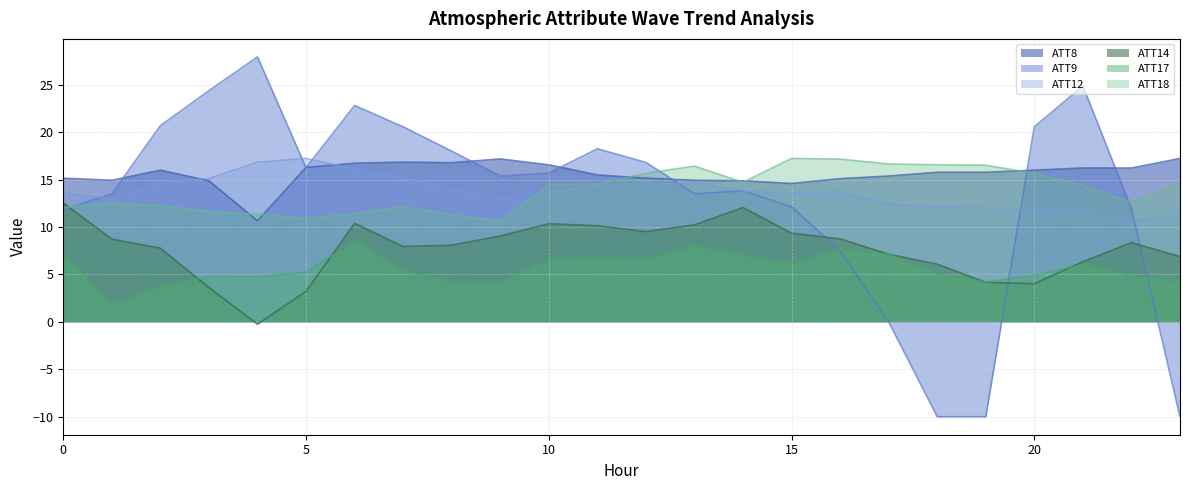

Where does the ATT18 series first go above 14?

10